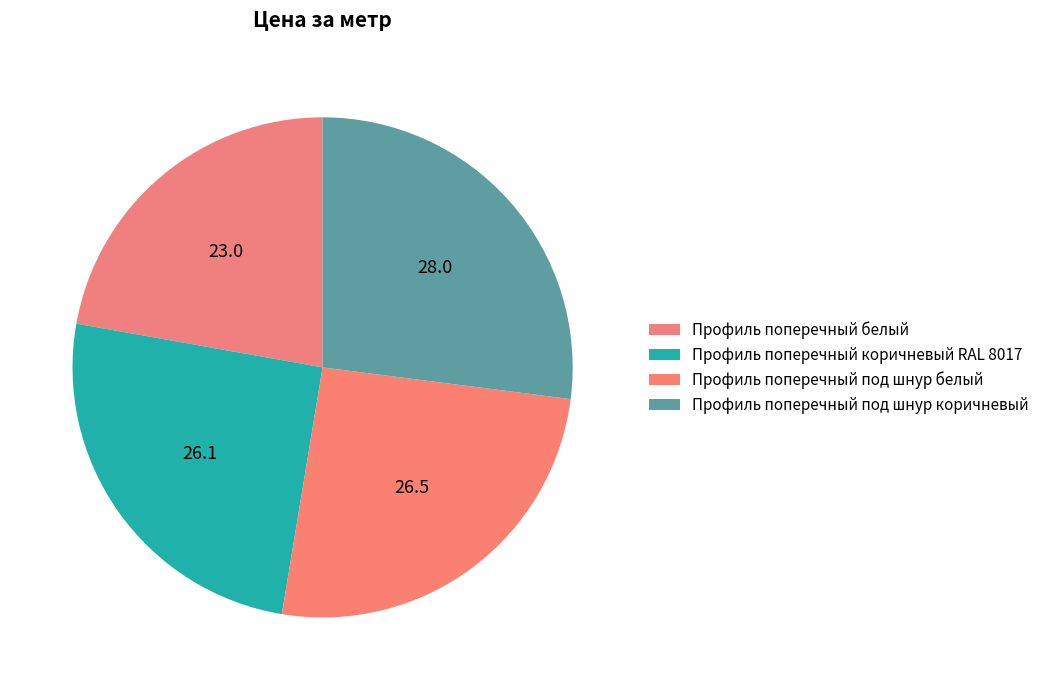

True or false: Профиль поперечный белый accounts for 16% of the total.

False